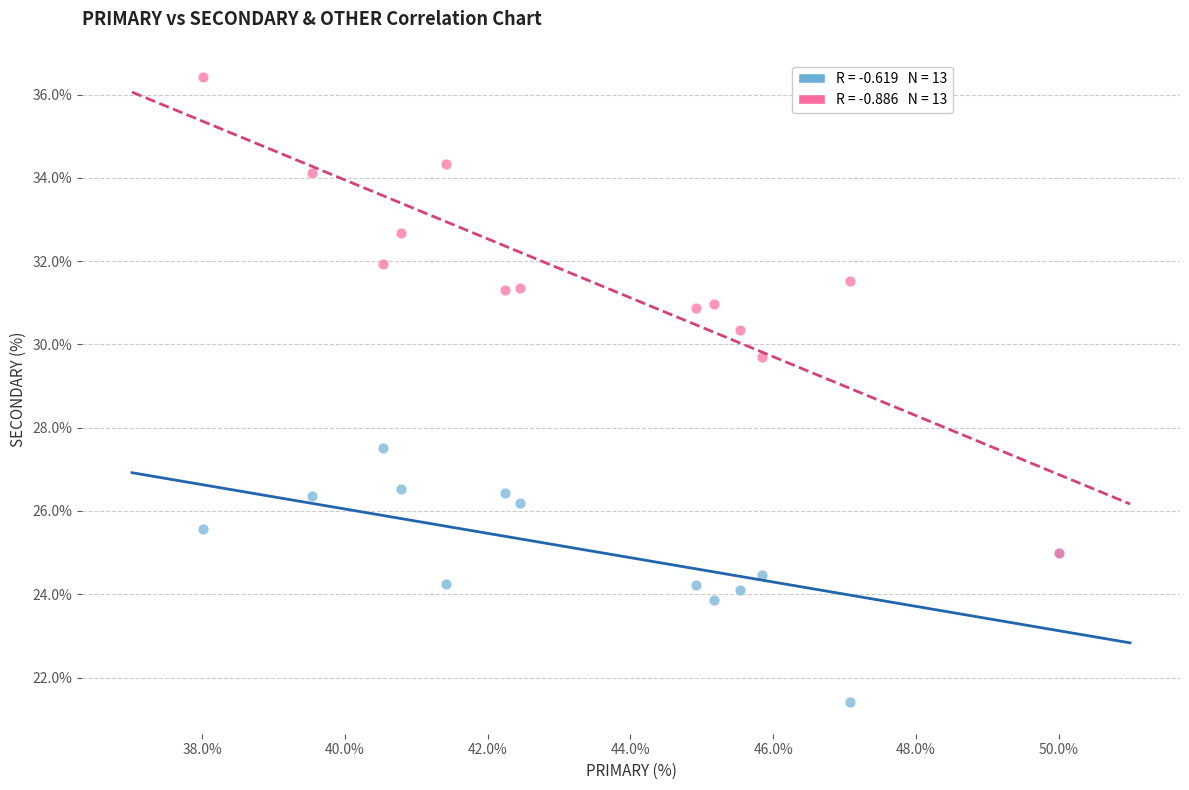

Across all series, what Y value is closest to 28?

27.5